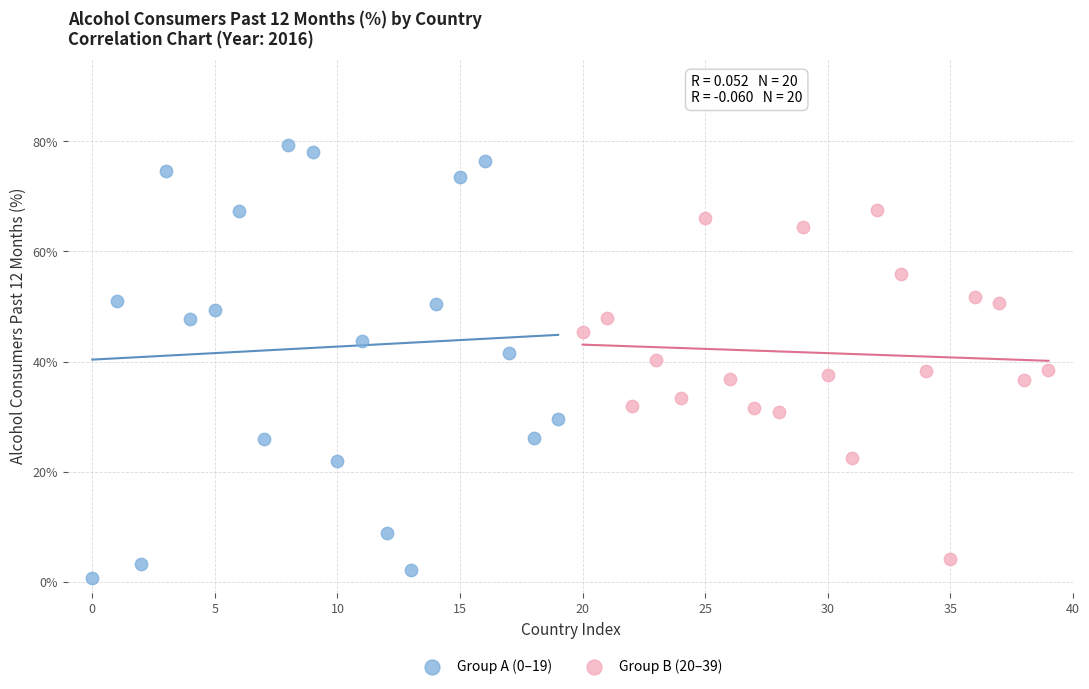

Which series reaches the maximum Y coordinate?

Group A (0–19)